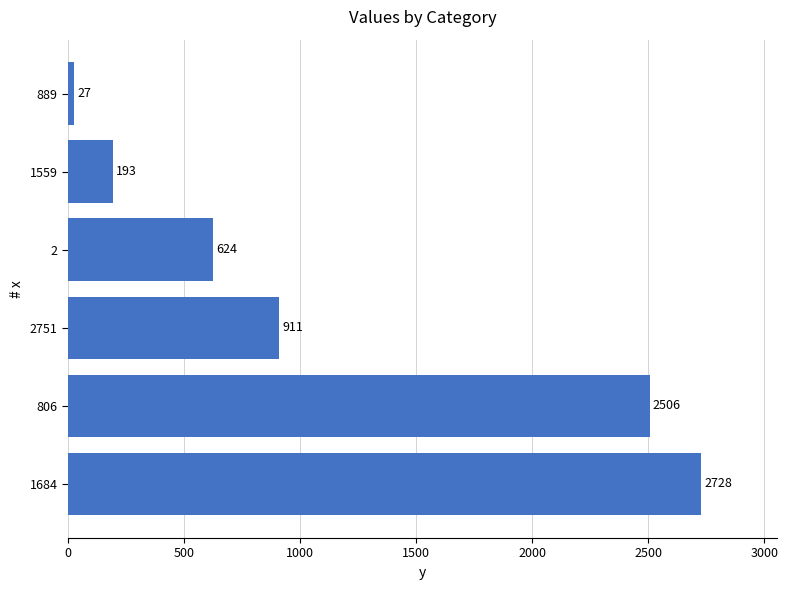

How many values are below 911?

3